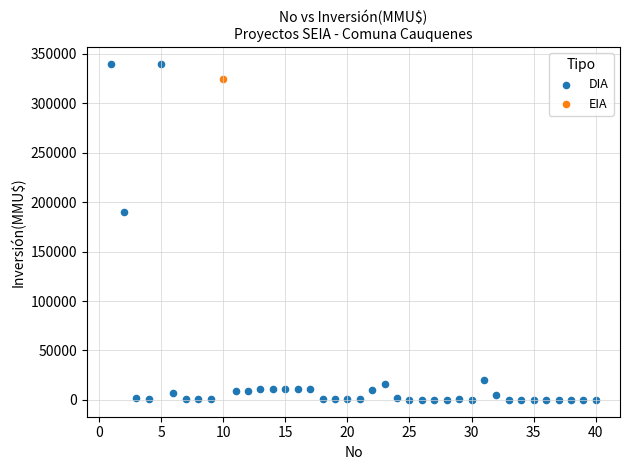

What are all the series names shown in the legend?

DIA, EIA